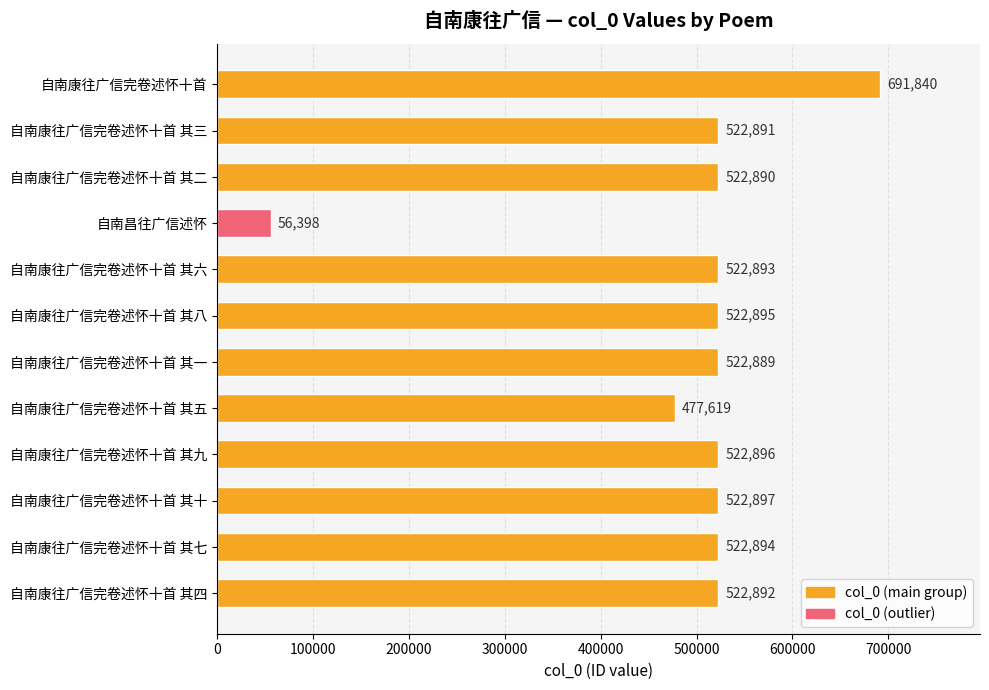

What is the change in value from 自南康往广信完卷述怀十首 其八 to 自南康往广信完卷述怀十首 其九?

+1